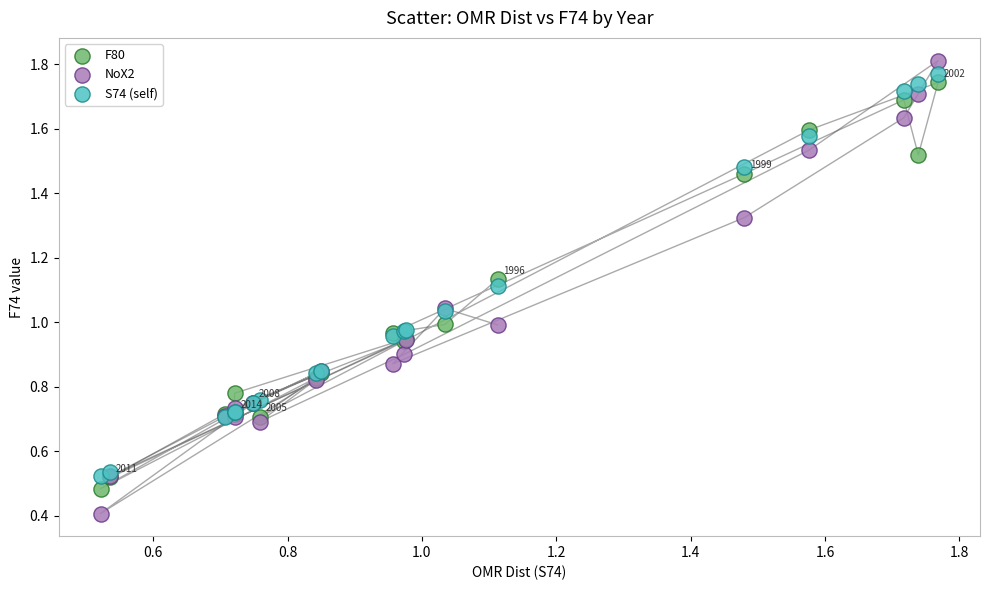

What is the X range (max minus min) for the scatter plot?

1.2